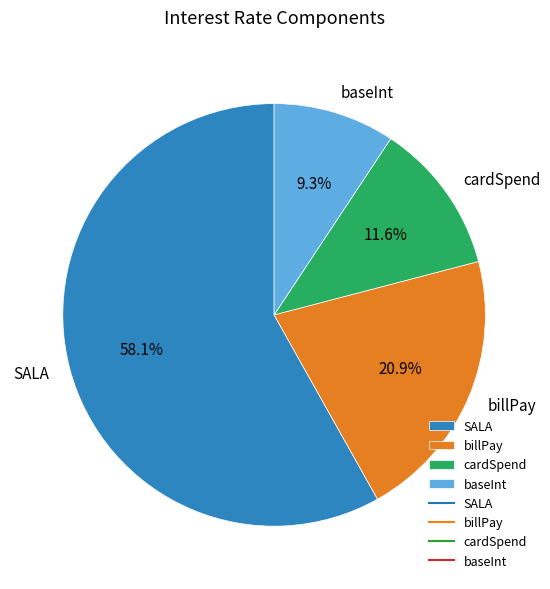

Is it true that billPay is 21% of the pie?

True